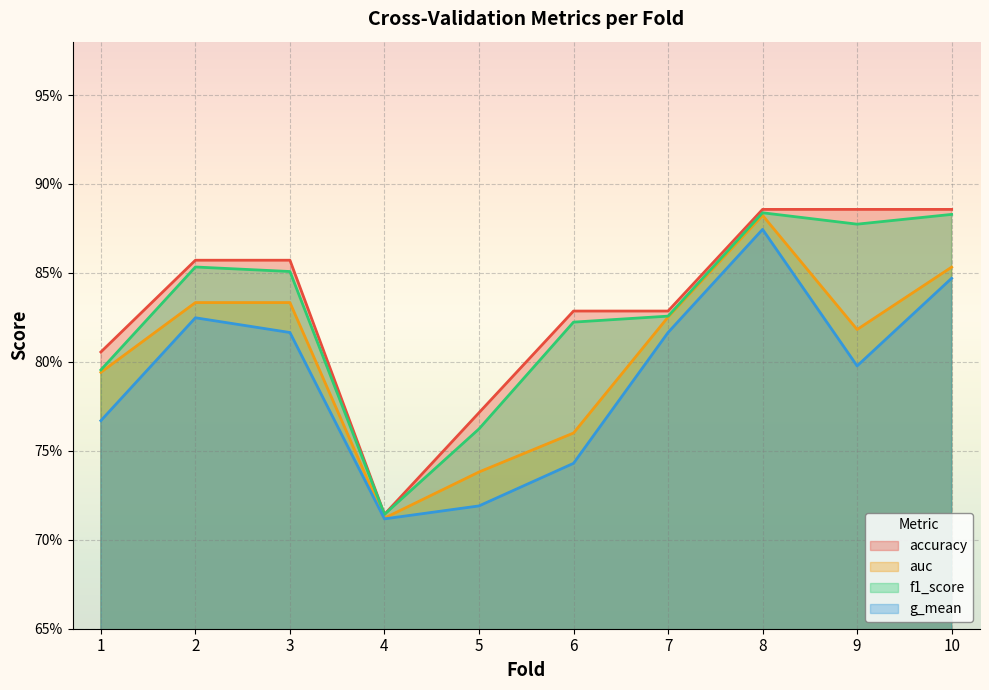

Between 5 and 2, which is larger?

2